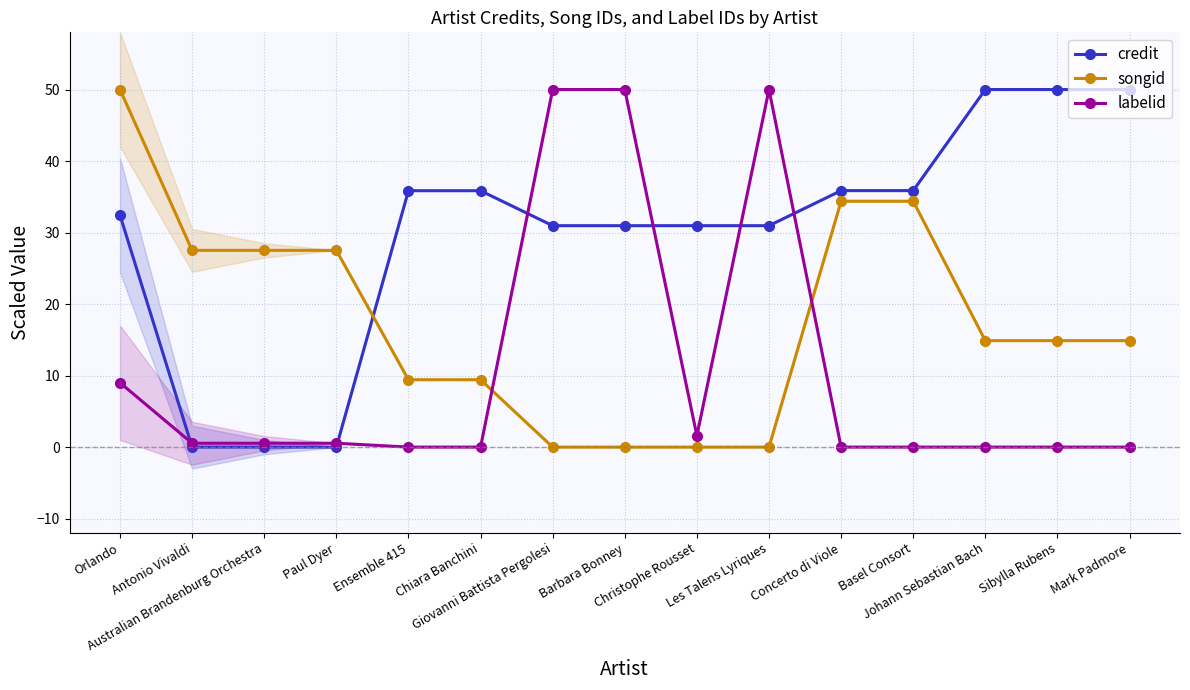

Which series has the largest total across all categories?

credit